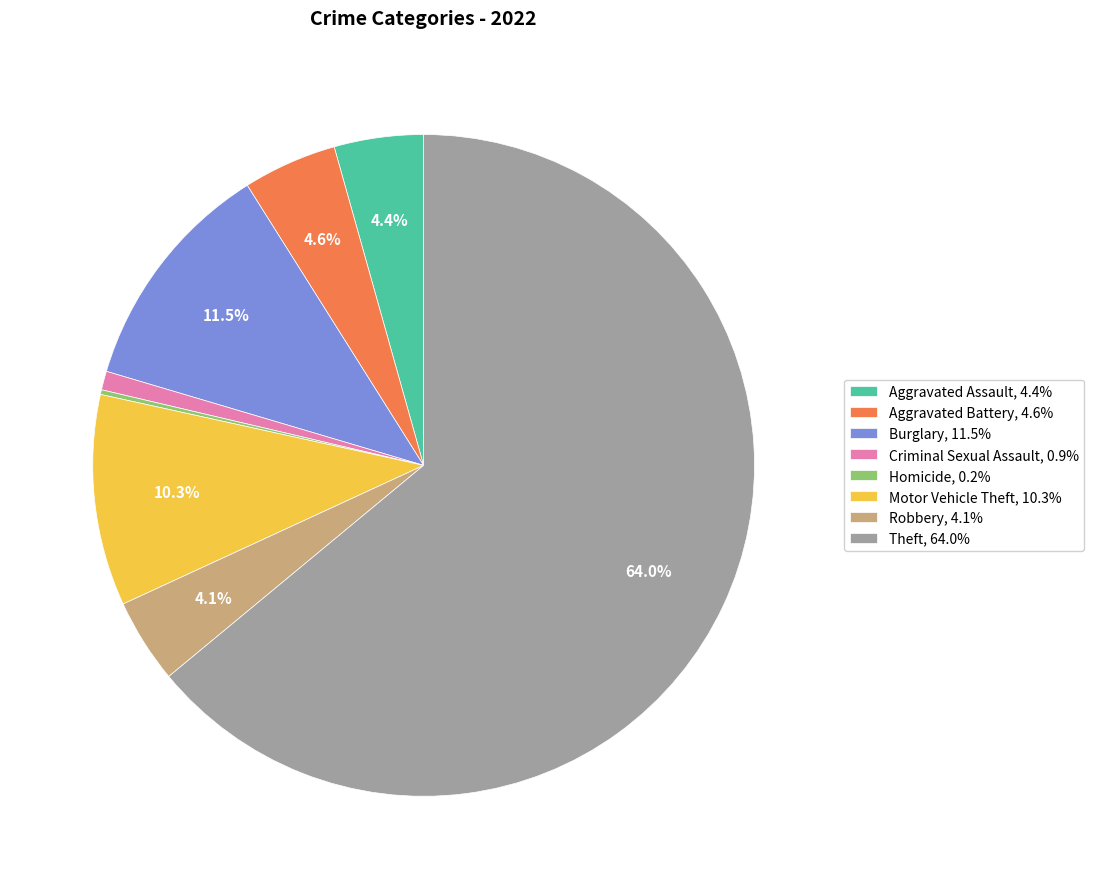

To the nearest percent, what is the difference between the largest and smallest slice percentages?

64%